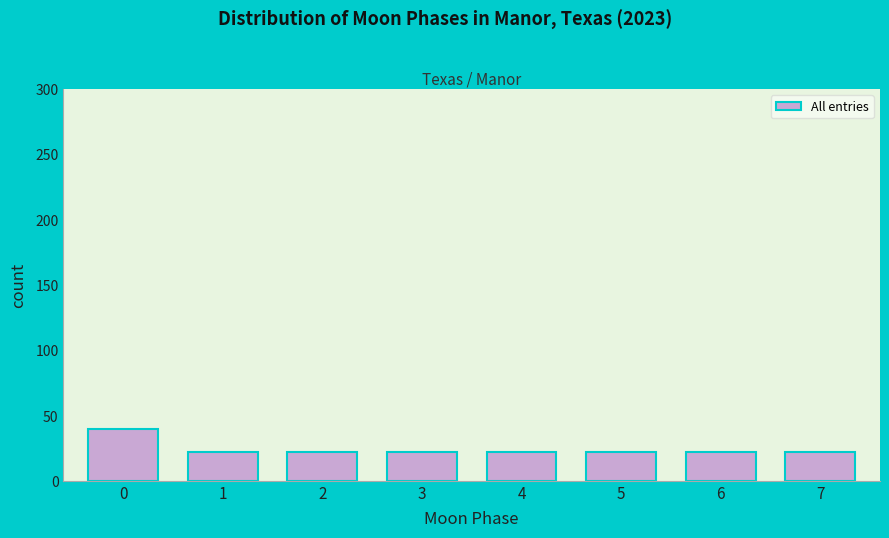

Reading left to right, transcribe all the data shown in this chart.

40	22	22	22	22	22	22	22